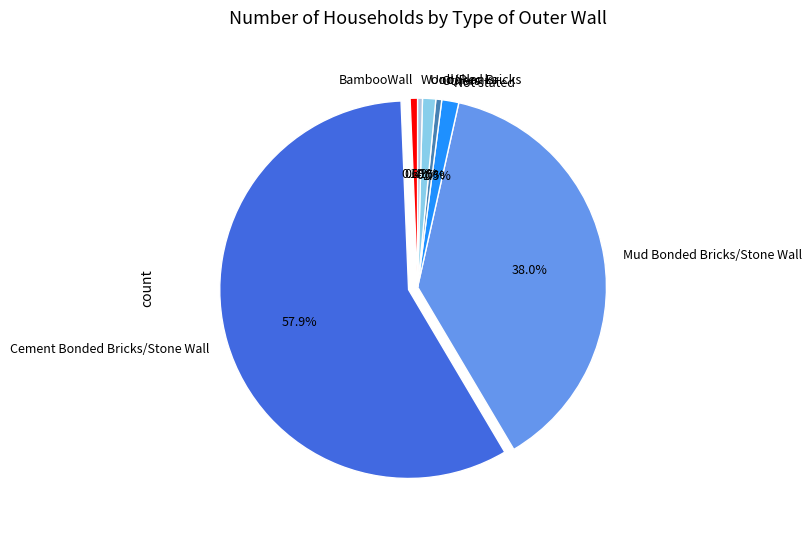

Does Cement Bonded Bricks/Stone Wall represent more than half of the total?

Yes